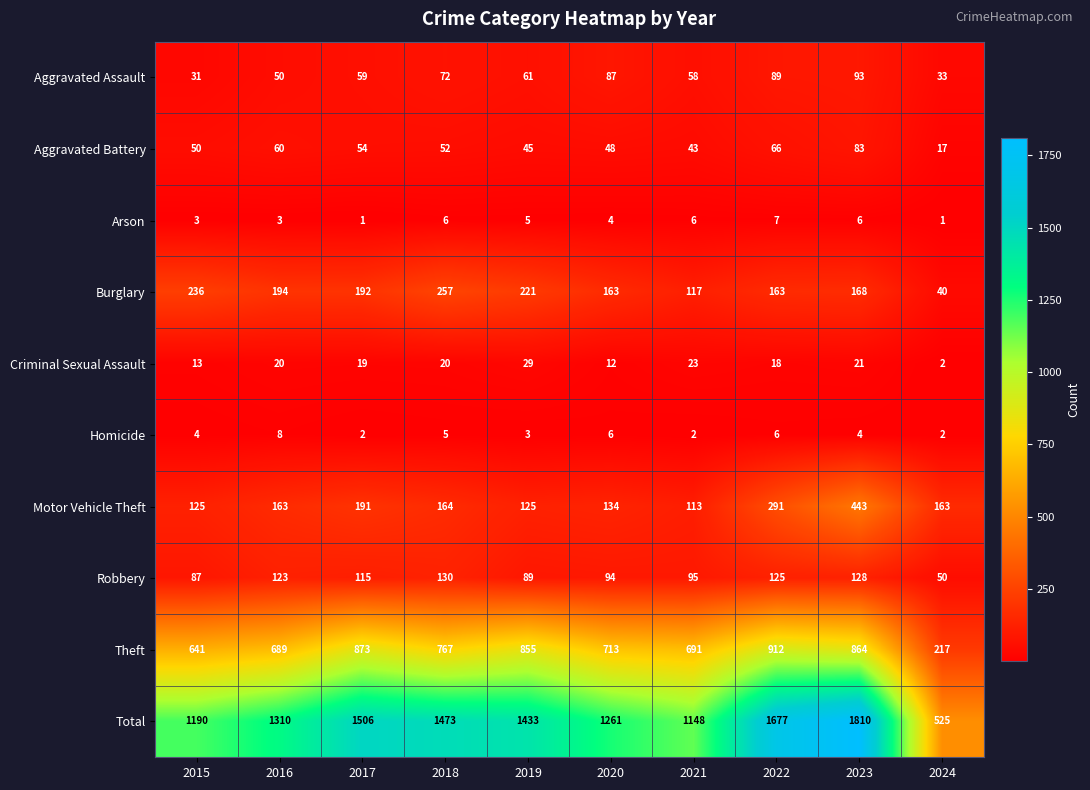

What is the approximate value of Robbery at 2018?

130